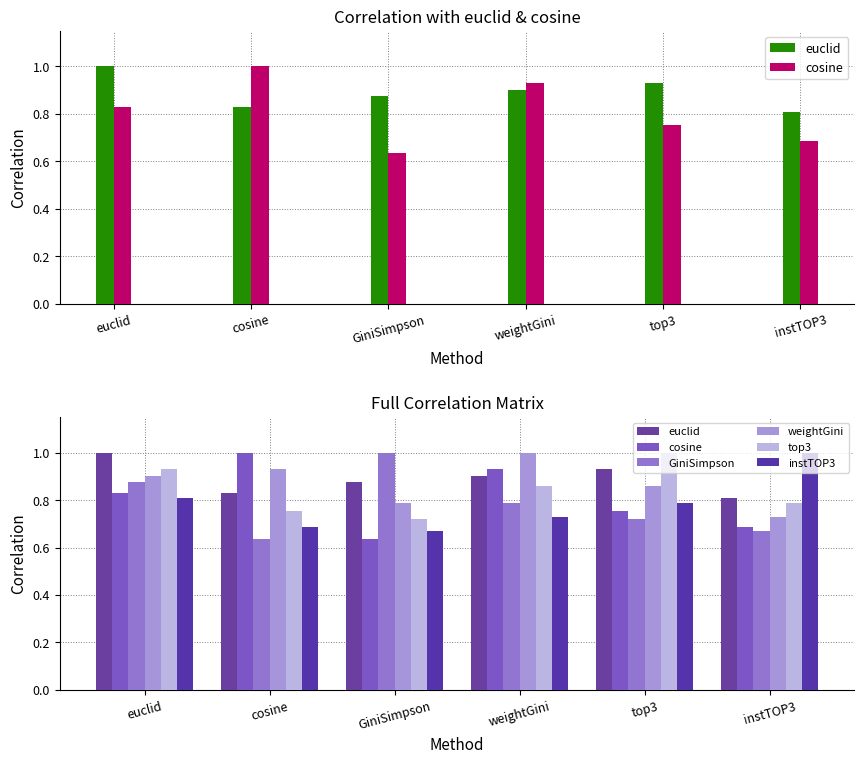

Rank the categories by cosine value from lowest to highest.

GiniSimpson, instTOP3, top3, euclid, weightGini, cosine